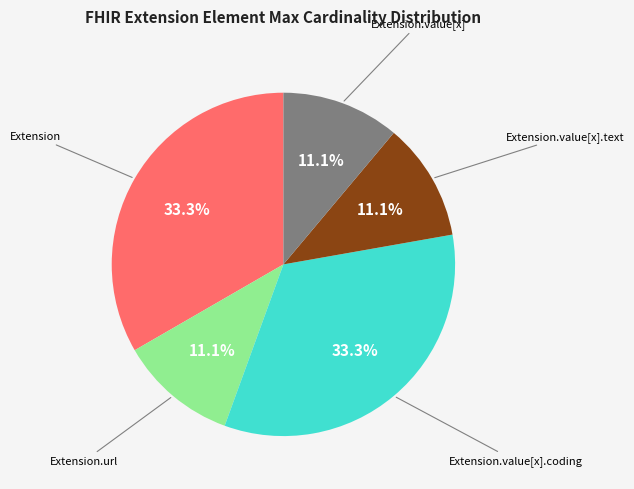

What portion of the pie excludes Extension.url?

88.9%